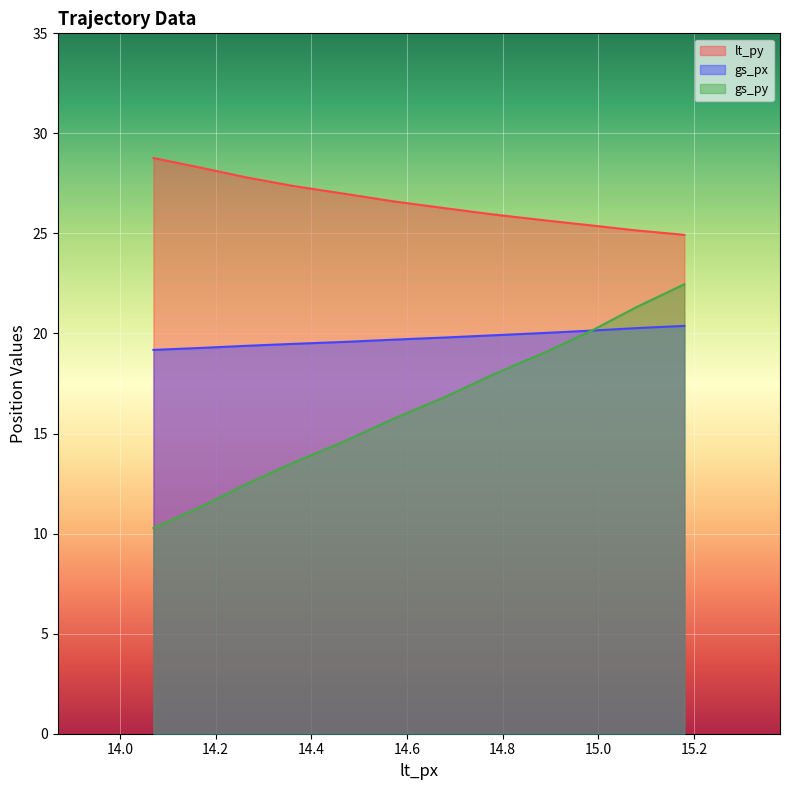

Which series has the widest spread of values?

gs_py